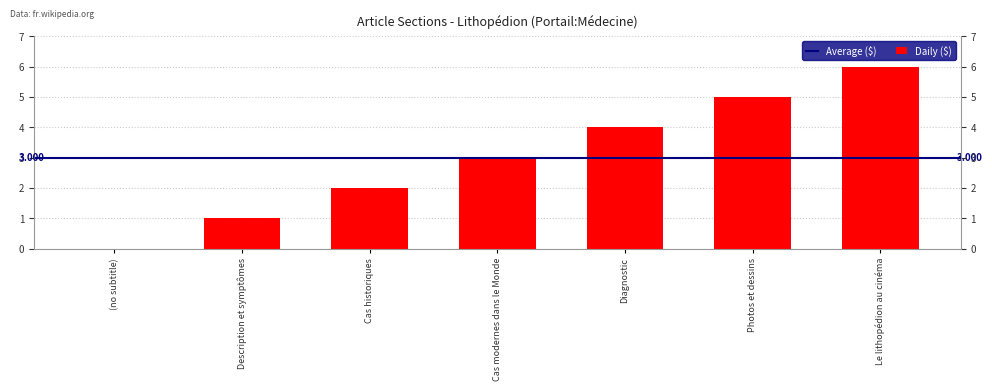

How many values are between 1 and 5?

5